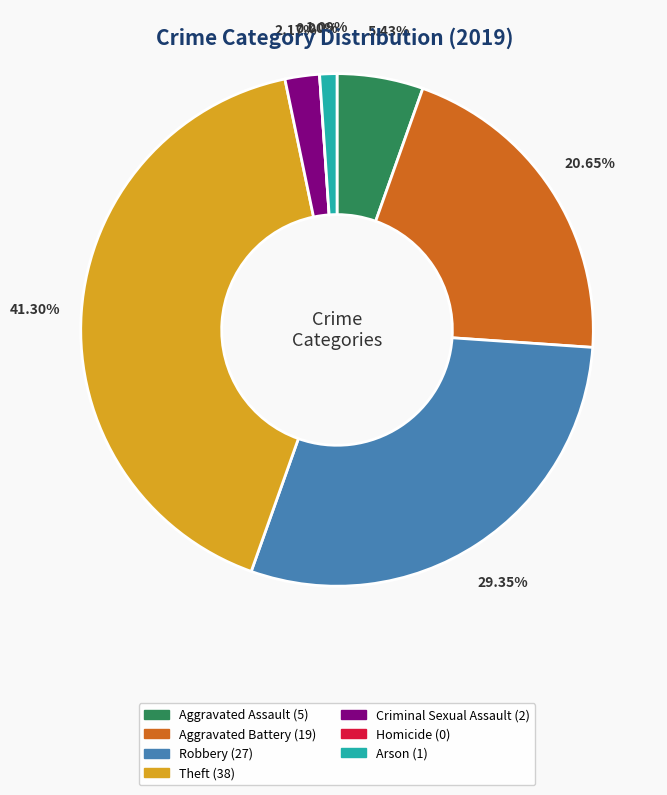

The Aggravated Assault slice represents 18% of the pie. True or false?

False